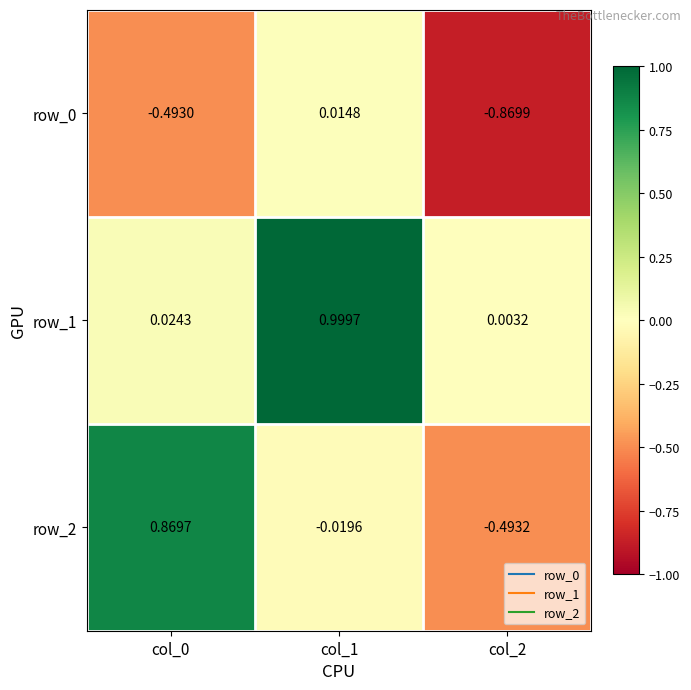

Is the value of row_0 at col_1 greater than the value of row_1 at col_1?

No